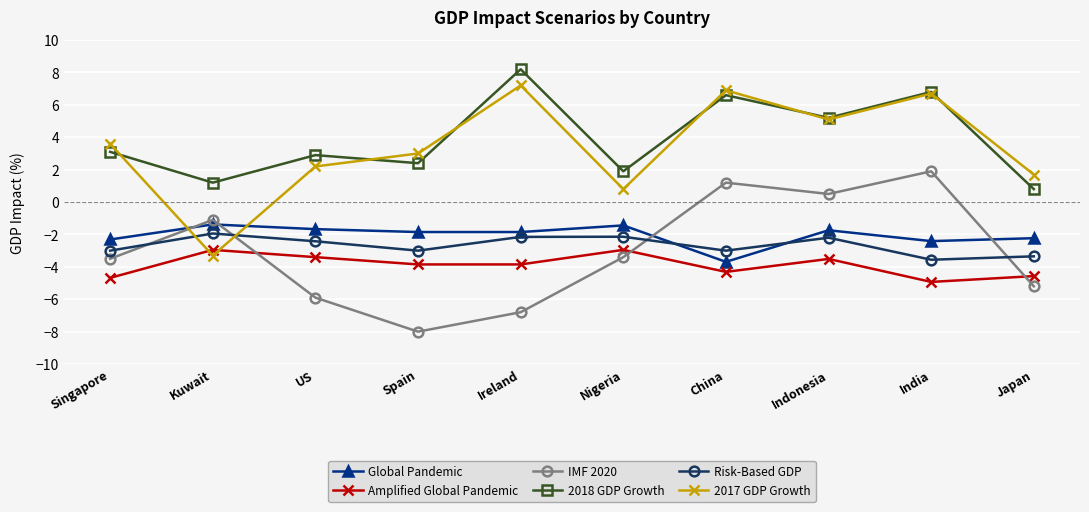

What are all the series names shown in the legend?

Global Pandemic, Amplified Global Pandemic, IMF 2020, 2018 GDP Growth, Risk-Based GDP, 2017 GDP Growth